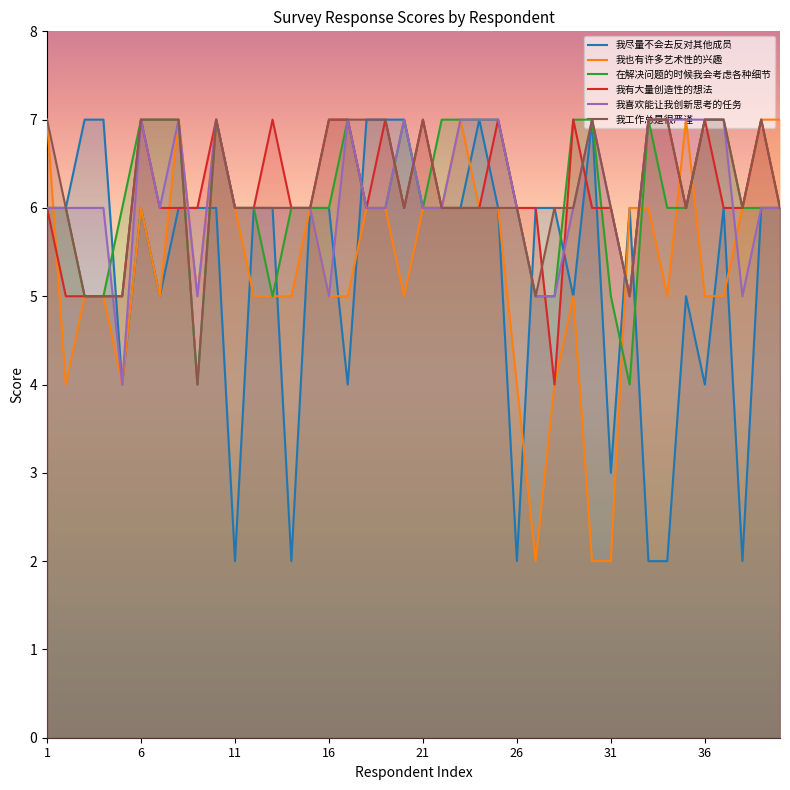

What is the lowest value of the 在解决问题的时候我会考虑各种细节 series?

4